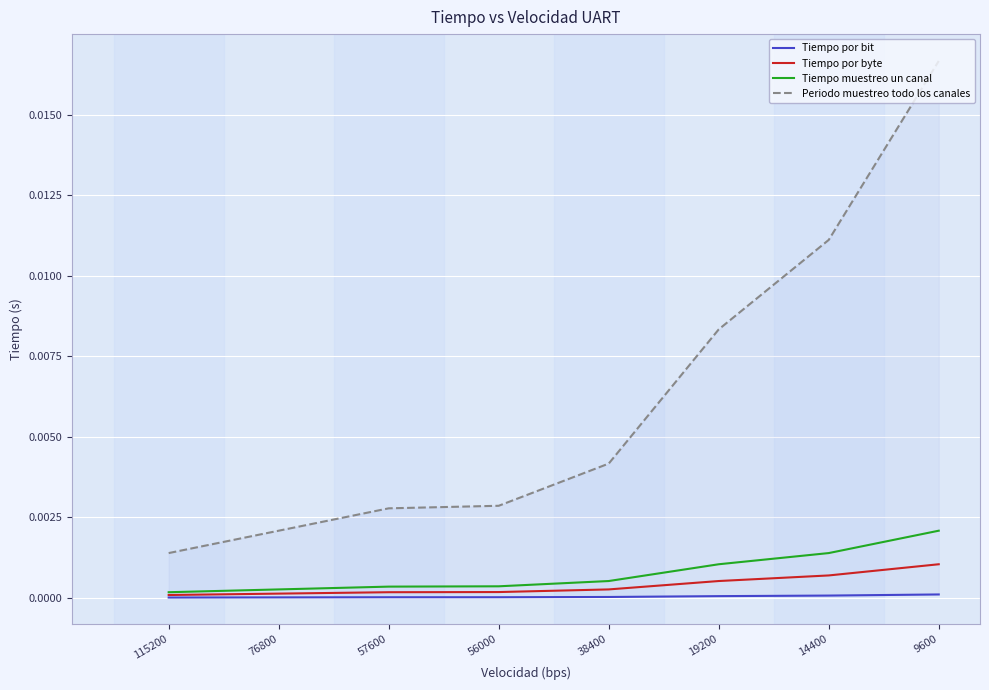

Does the chart display data point markers on the line(s)?

No